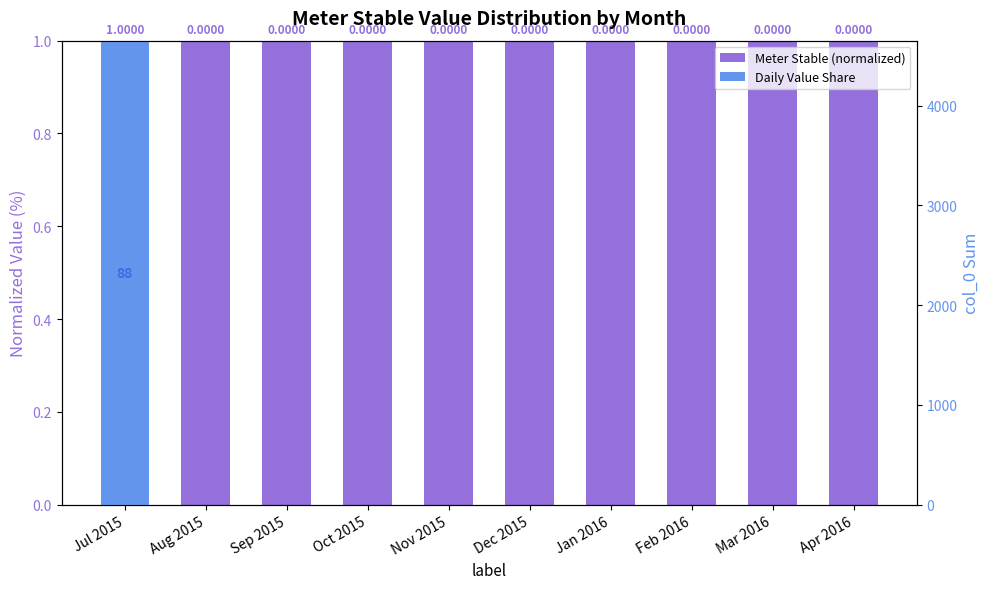

Is it true that col_0 sum equals 465 at Jul 2015?

True